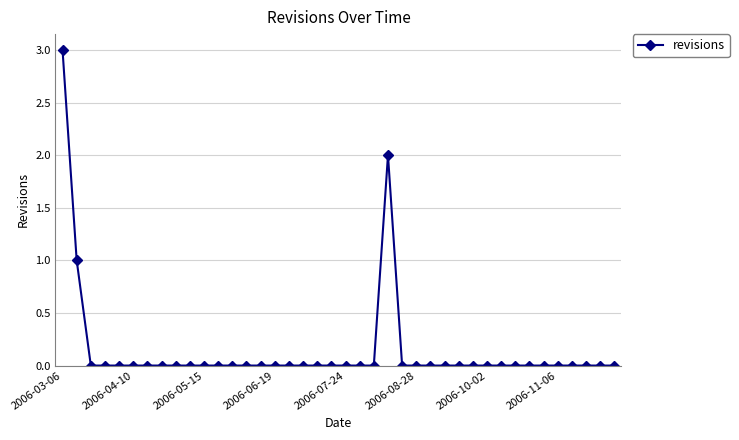

What is the maximum value shown in the chart?

3